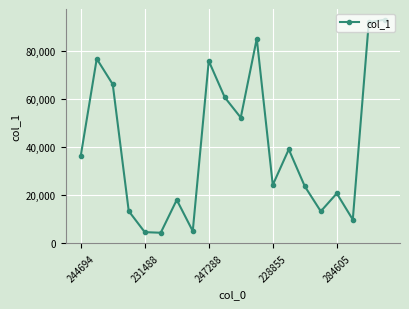

How many categories are shown in the chart?

20